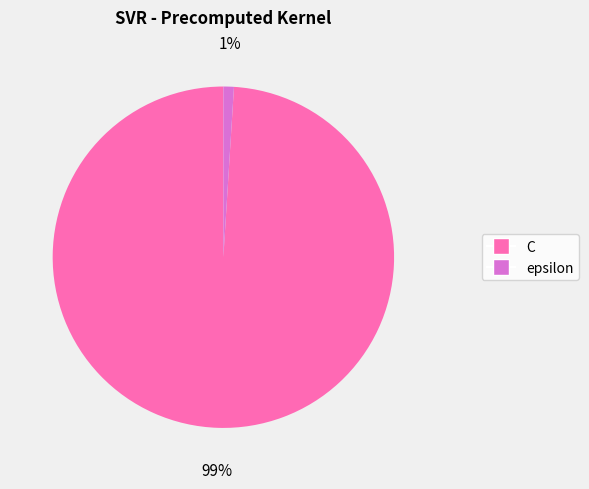

Is C the majority of the pie?

Yes